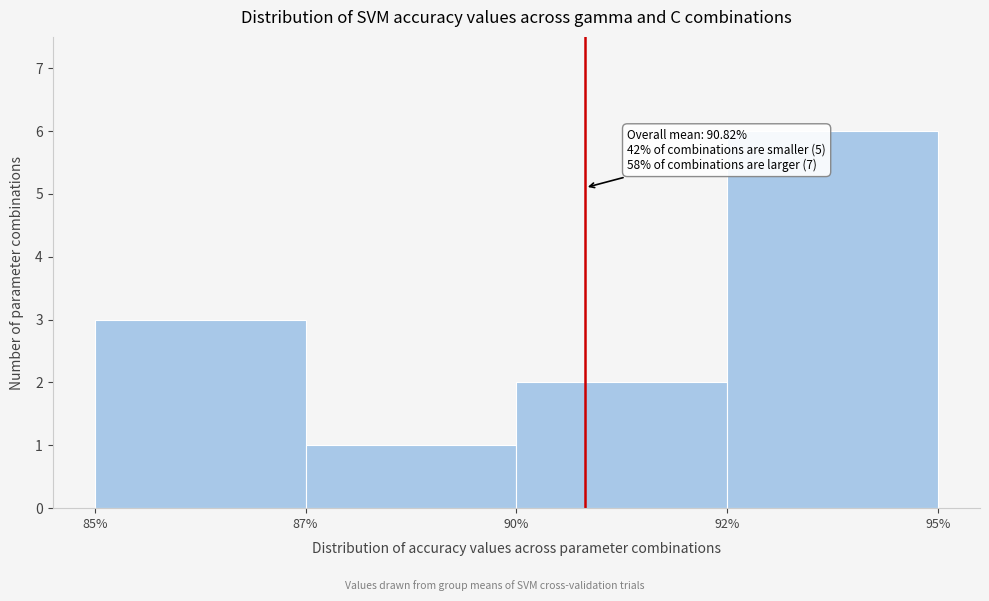

Reading left to right, transcribe all the data shown in this chart.

3	1	2	6